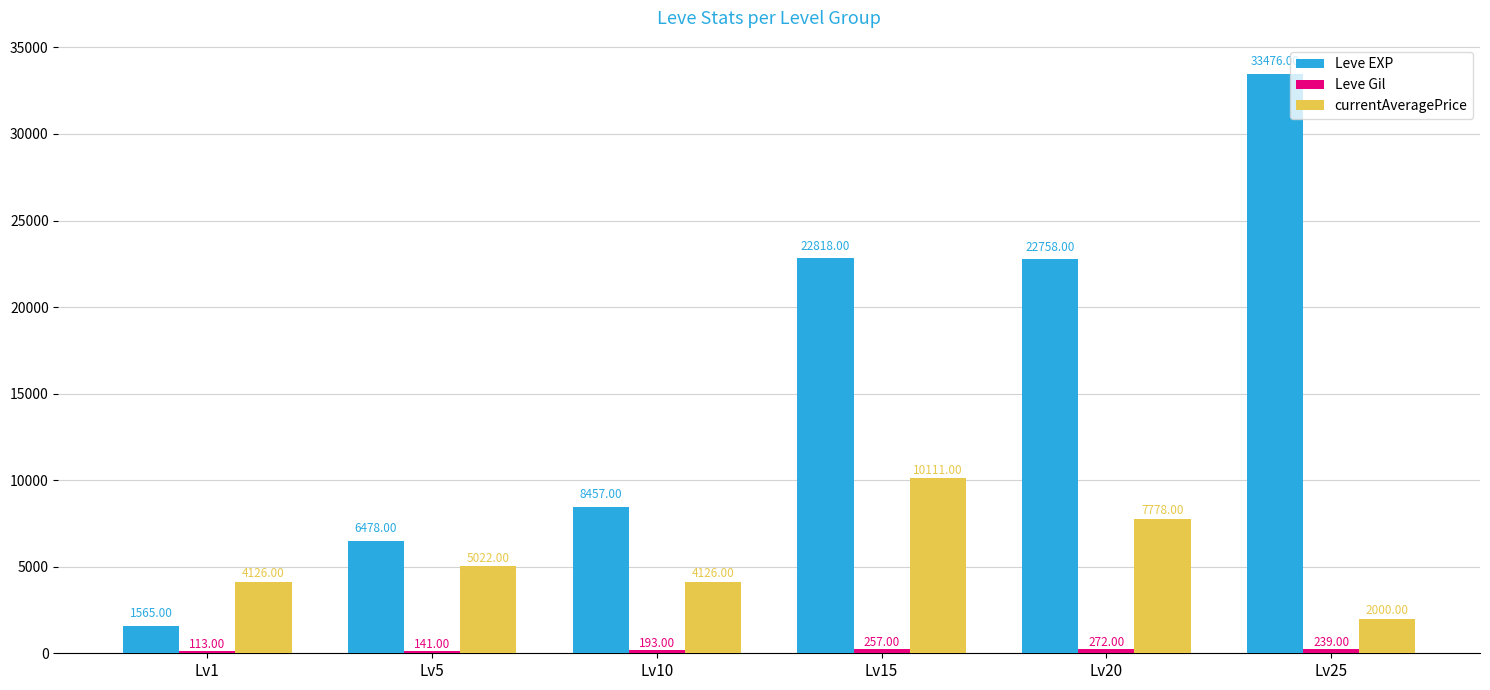

Which series has the largest range (max minus min)?

Leve EXP